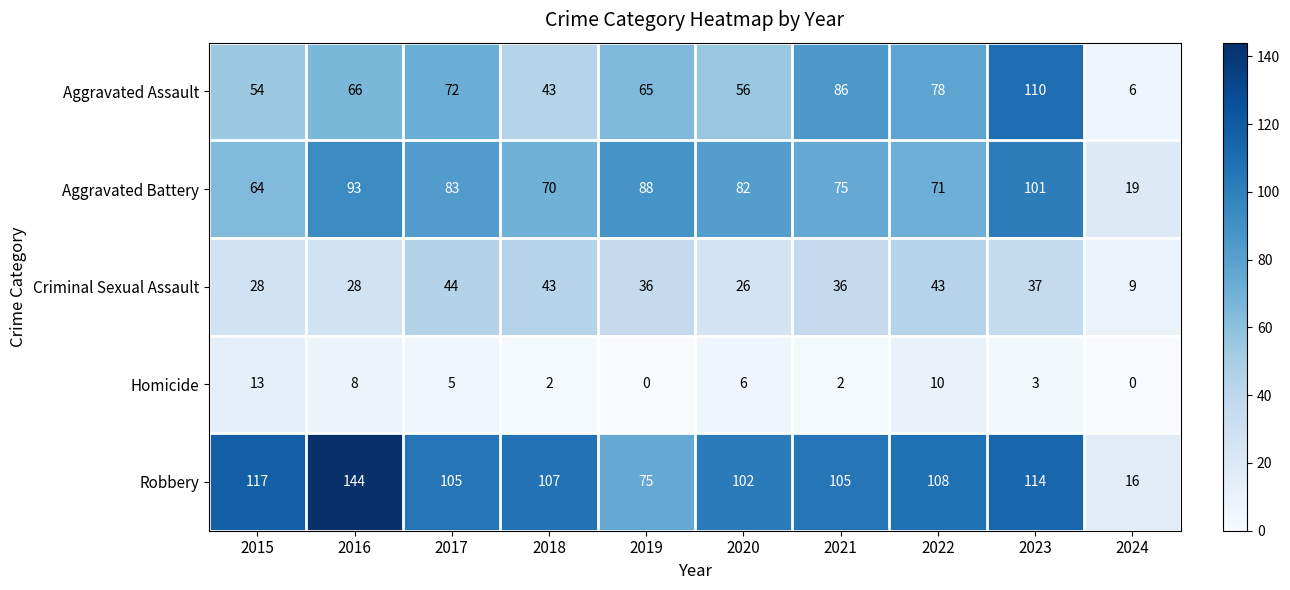

Count the number of data series in this chart.

5